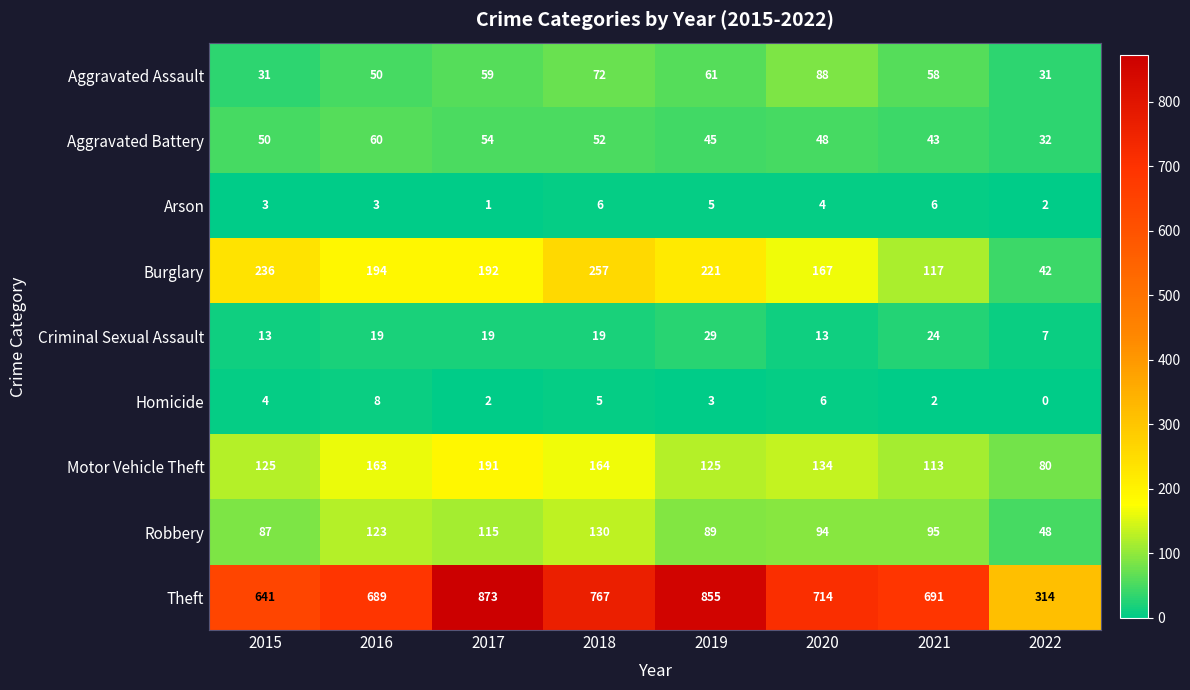

Between 2018 and 2021, which series saw the biggest shift?

Burglary